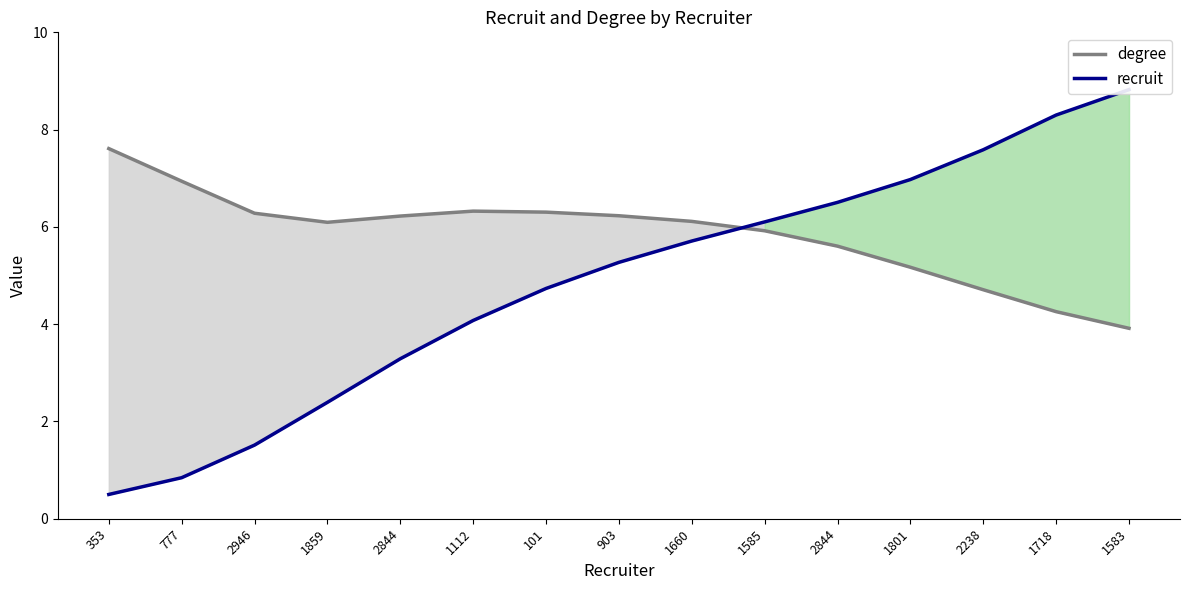

Rank the categories by recruit value from lowest to highest.

353, 777, 2946, 1859, 2844, 1112, 101, 903, 1660, 1585, 2844, 1801, 2238, 1718, 1583